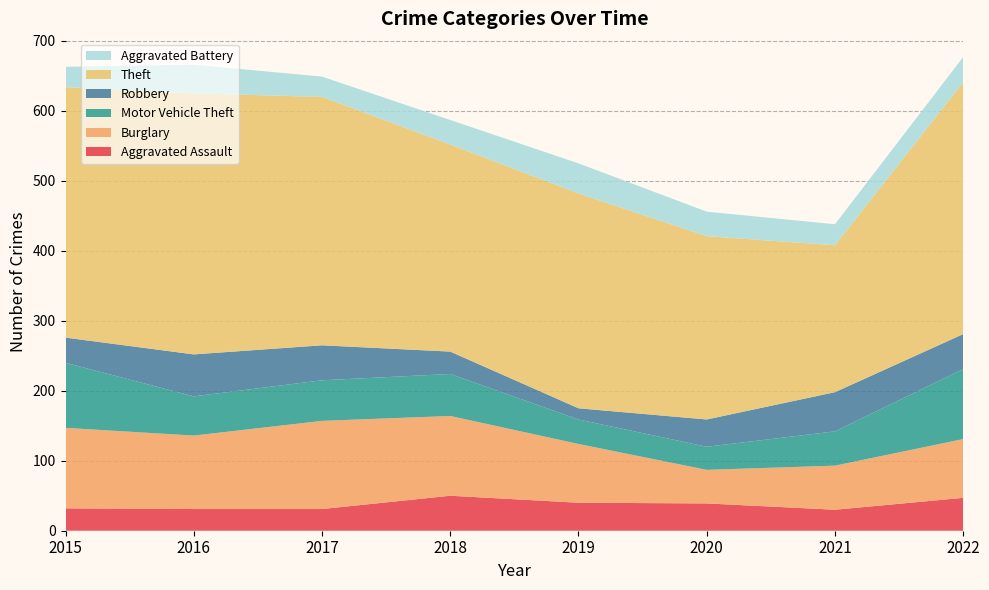

Reading left to right, list all the values displayed in this chart.

Aggravated Assault: 32	31	31	50	40	39	30	47
Burglary: 115	105	126	114	84	48	63	84
Motor Vehicle Theft: 93	56	58	60	35	33	49	100
Robbery: 36	60	50	32	16	39	56	50
Theft: 358	373	355	296	307	262	210	360
Aggravated Battery: 29	41	29	35	43	35	30	36